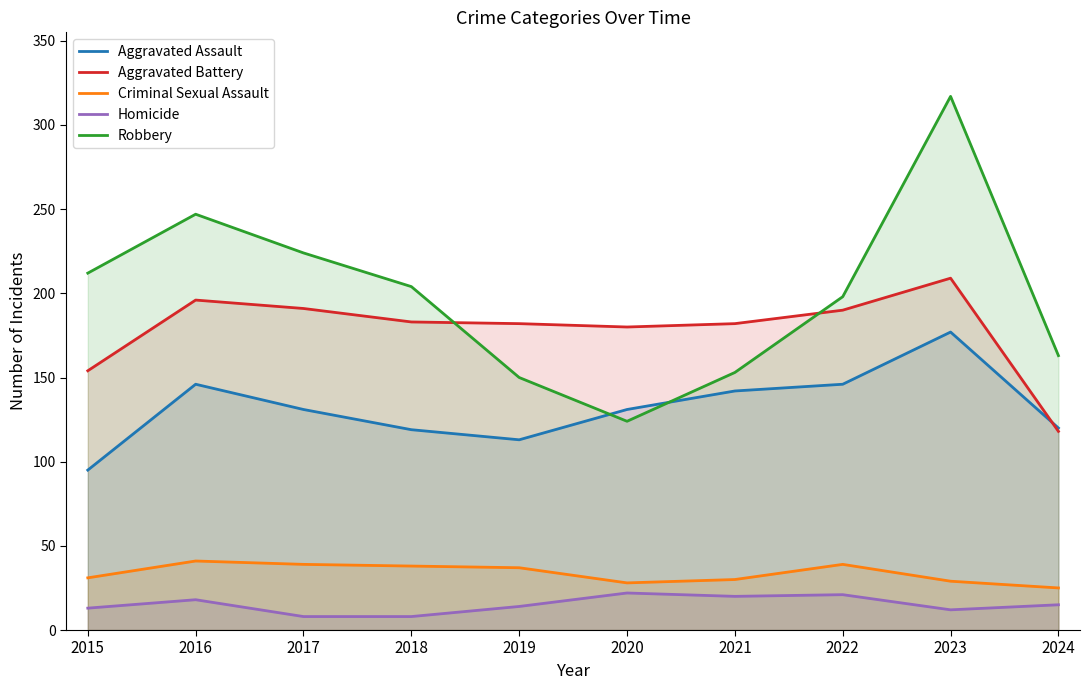

At 2023, list the series in order from smallest to largest.

Homicide, Criminal Sexual Assault, Aggravated Assault, Aggravated Battery, Robbery